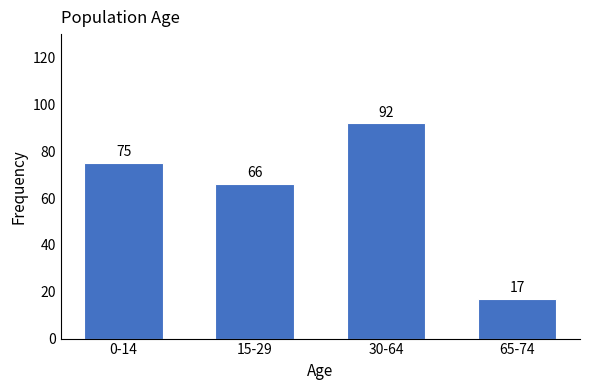

Reading right to left, transcribe all the data shown in this chart.

65-74=17	30-64=92	15-29=66	0-14=75